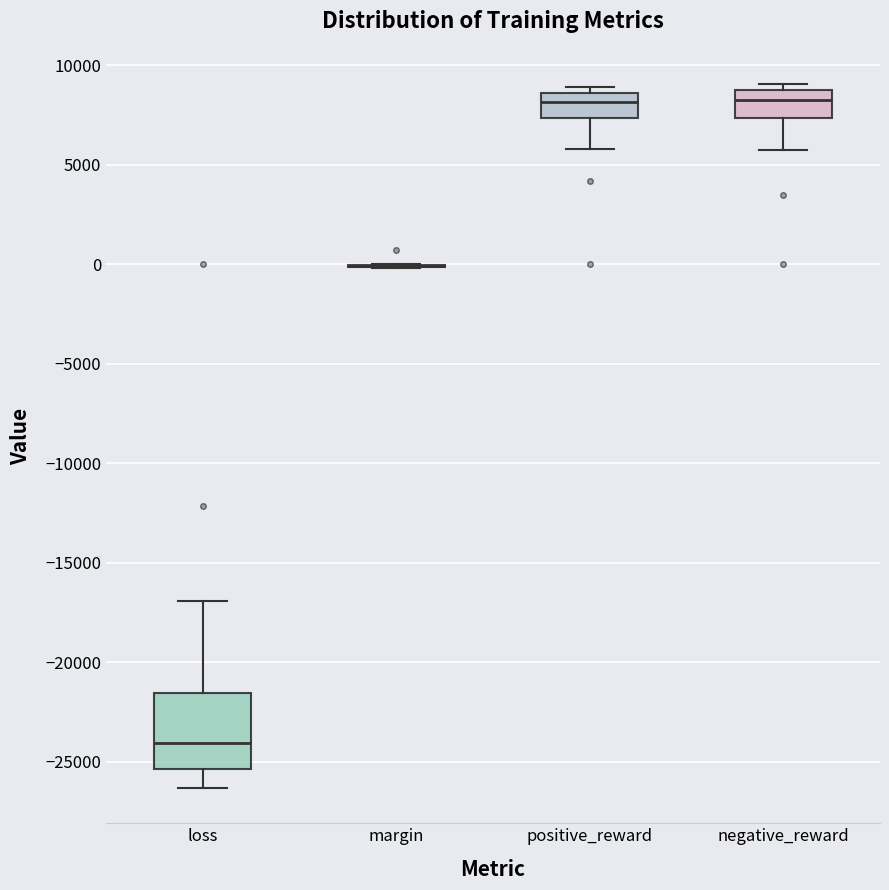

Which box is the tallest, from its lower edge to its upper edge?

loss